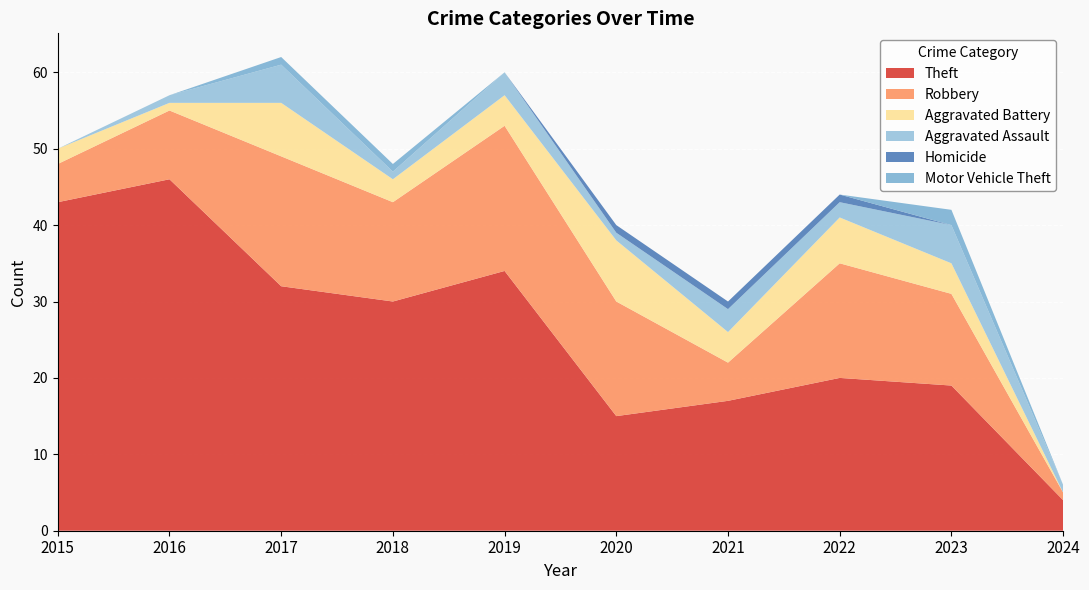

Reading left to right, transcribe all the data shown in this chart.

Theft: 2015=43	2016=46	2017=32	2018=30	2019=34	2020=15	2021=17	2022=20	2023=19	2024=4
Robbery: 2015=5	2016=9	2017=17	2018=13	2019=19	2020=15	2021=5	2022=15	2023=12	2024=1
Aggravated Battery: 2015=2	2016=1	2017=7	2018=3	2019=4	2020=8	2021=4	2022=6	2023=4	2024=0
Aggravated Assault: 2015=0	2016=1	2017=5	2018=1	2019=3	2020=1	2021=3	2022=2	2023=5	2024=1
Homicide: 2015=0	2016=0	2017=0	2018=0	2019=0	2020=1	2021=1	2022=1	2023=0	2024=0
Motor Vehicle Theft: 2015=0	2016=0	2017=1	2018=1	2019=0	2020=0	2021=0	2022=0	2023=2	2024=0